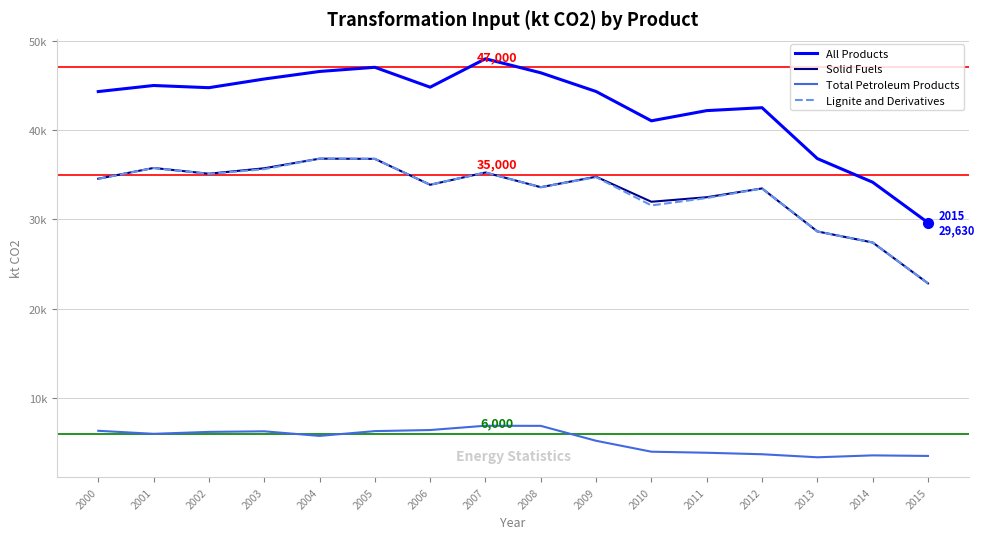

What is the value of the All Products point at the 1st from the left?

44289.7